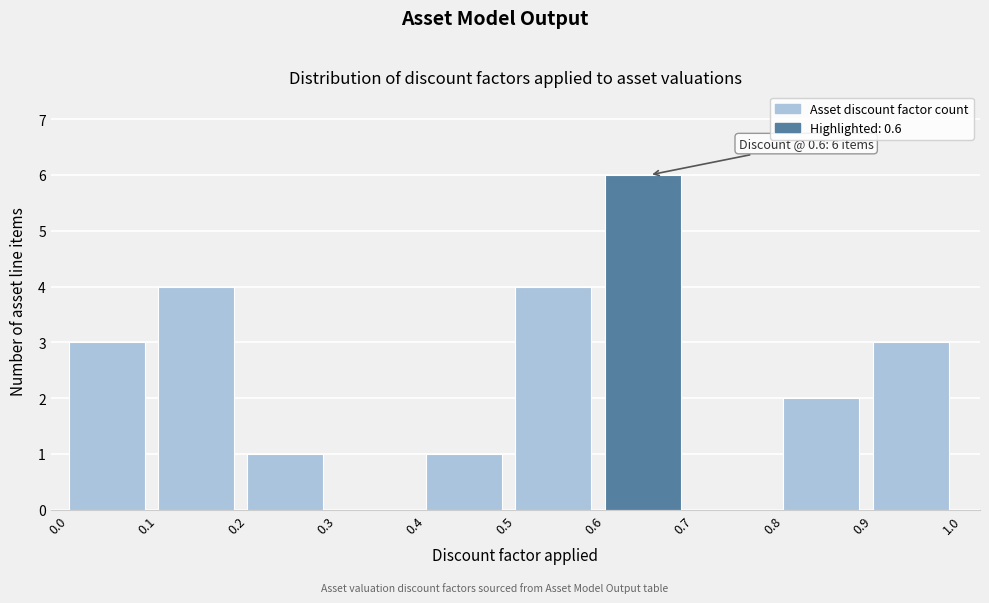

Which range on the x-axis has the tallest bar?

0.6 to 0.7